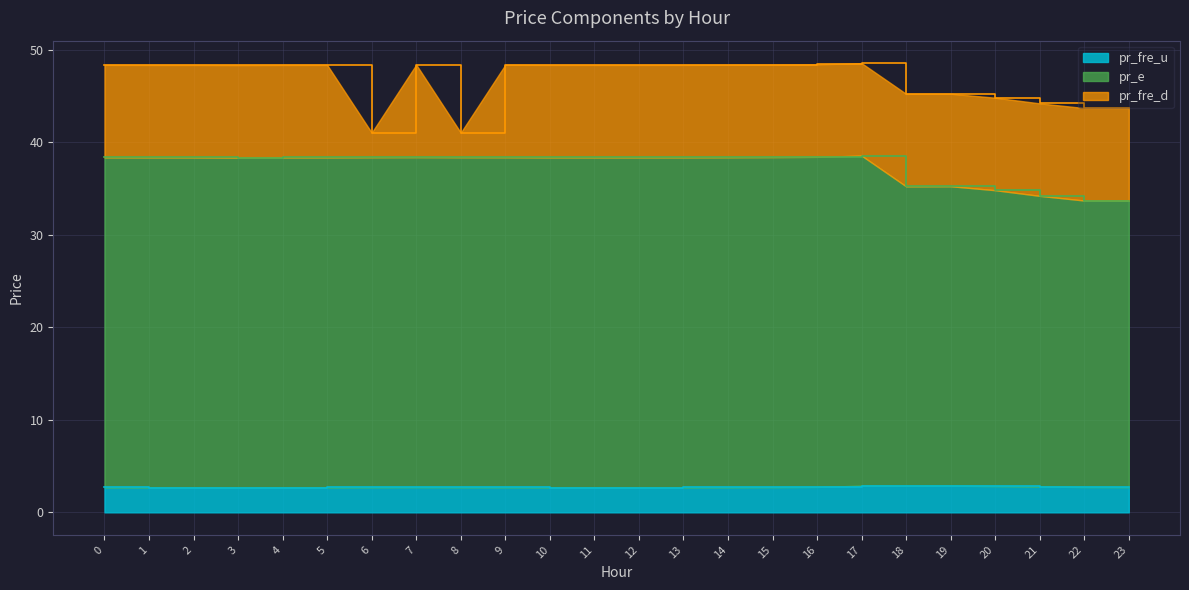

What is the total value across all series at 16?

48.4